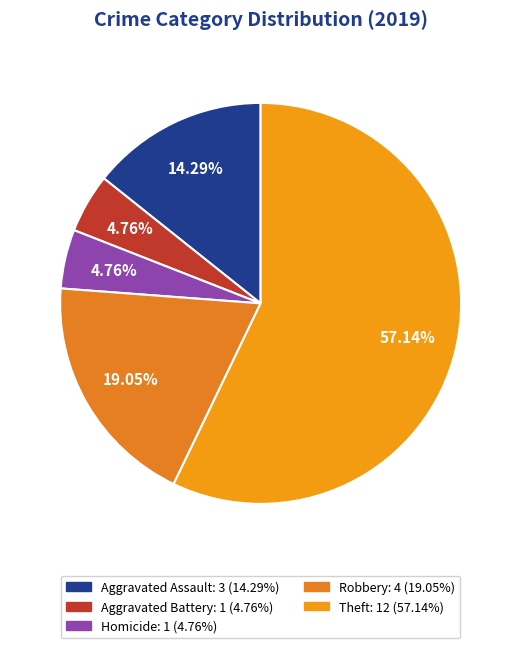

How many slices are in this pie chart?

5